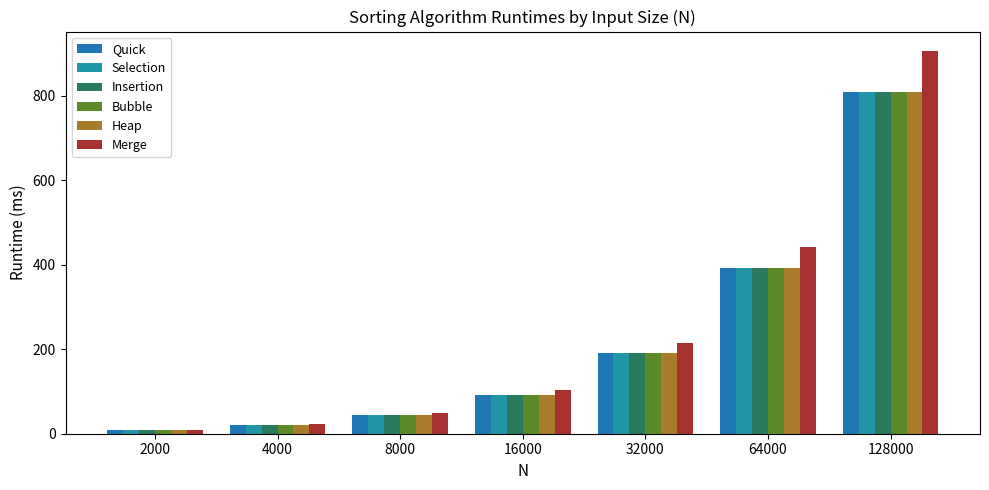

What is the difference between the highest and lowest values at 4000?

2.5